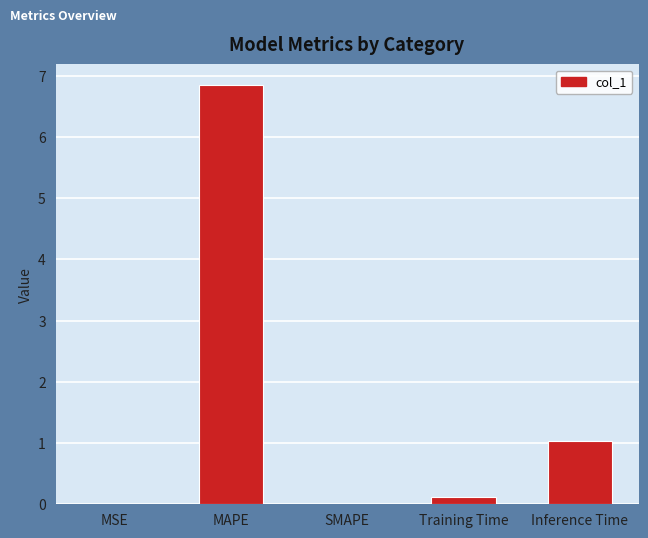

What is the sum of the values at MAPE and SMAPE?

6.8